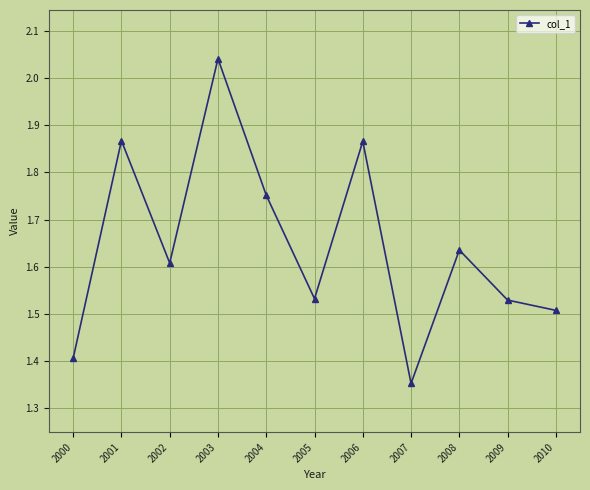

How many points are lower than both their immediate neighbors (excluding endpoints)?

3